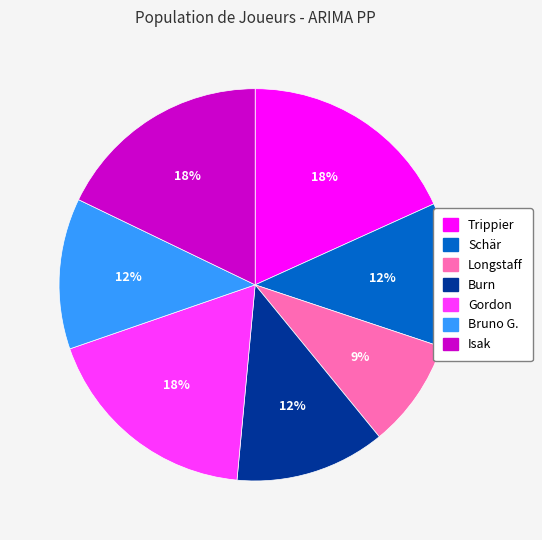

Combined, do Longstaff and Burn account for over 50%?

No